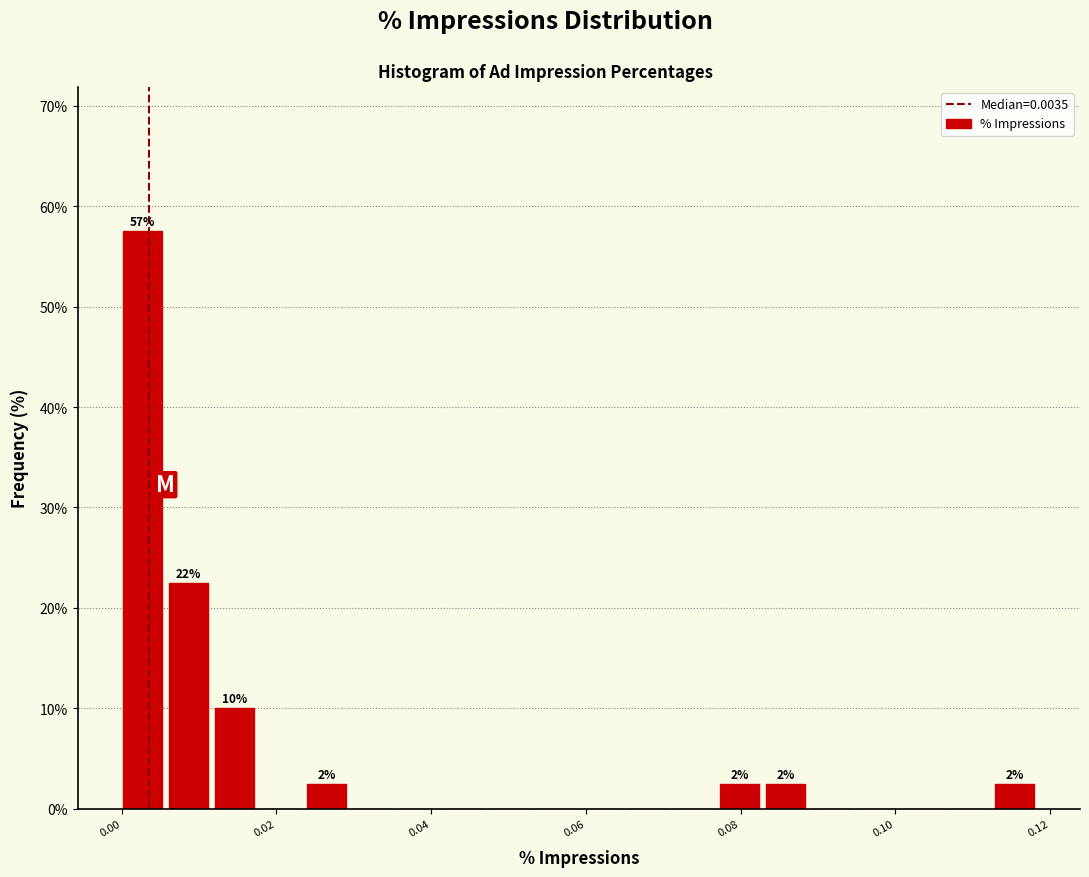

Around what value on the x-axis is the tallest bar? Give the approximate position of its centre, as read against the axis.

0.002